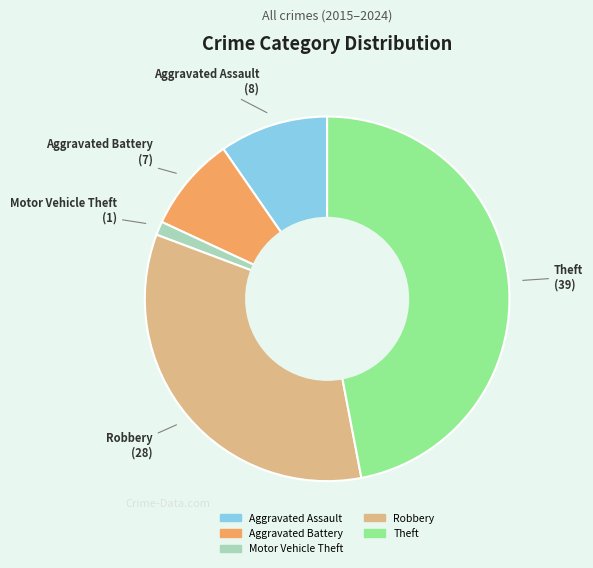

True or false: Aggravated Battery accounts for 8% of the total.

True